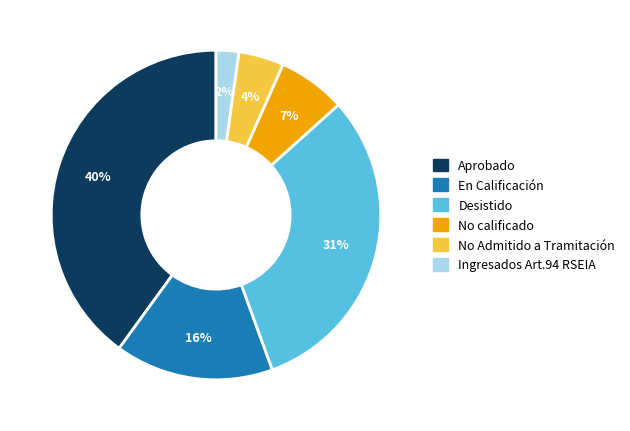

Does any single category account for the majority?

No